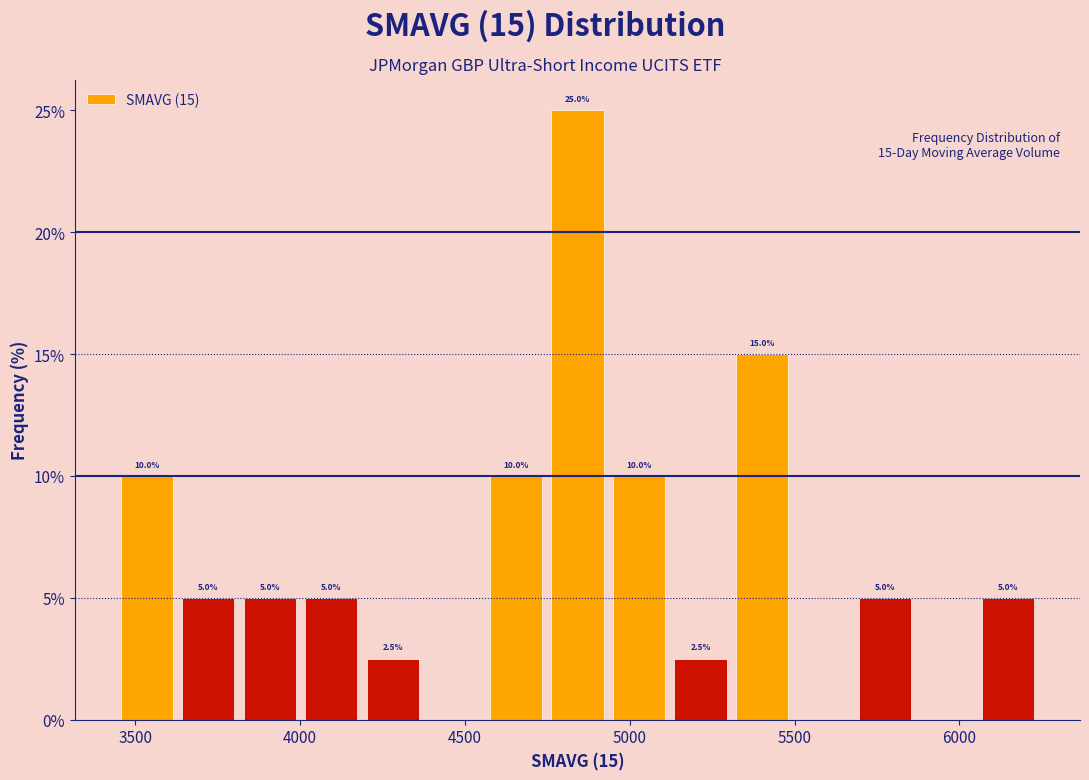

Read against the x-axis, roughly where is the centre of the tallest bar?

4850